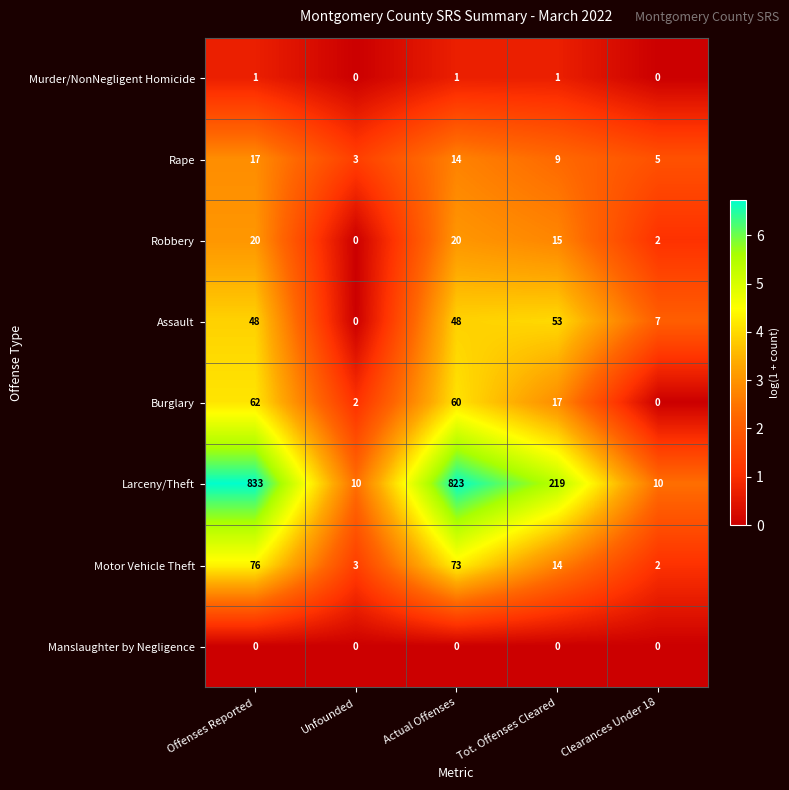

What is the approximate value of Larceny/Theft at Tot. Offenses Cleared?

219